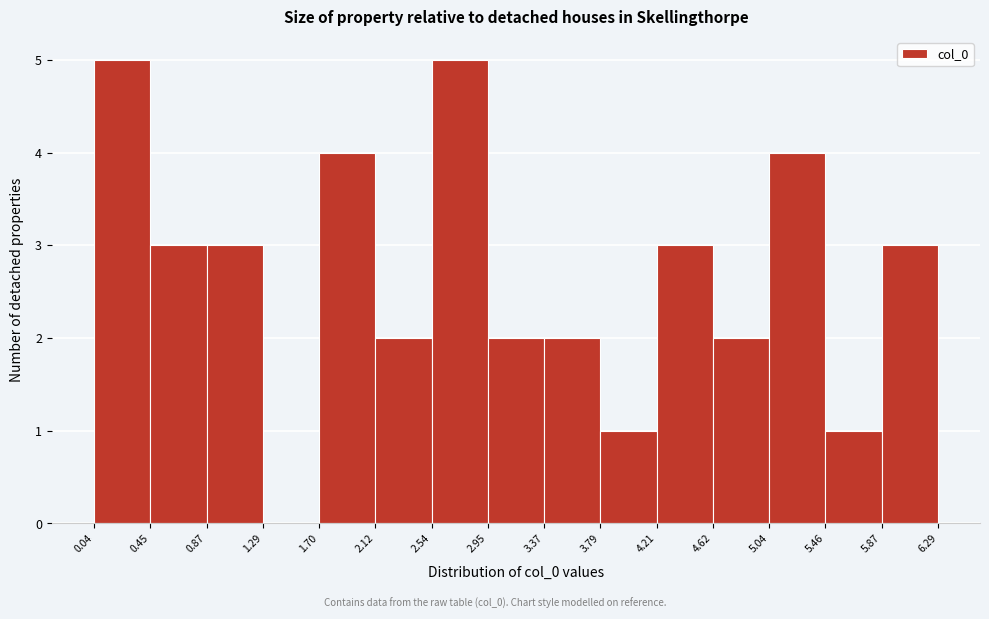

Reading left to right, transcribe this chart: for each bar, give the range it covers on the x-axis and its height. The values are not printed on the chart, so give them approximately, as read against the axis.

0.04 to 0.45: 5
0.45 to 0.87: 3
0.87 to 1.29: 3
1.29 to 1.70: 0
1.70 to 2.12: 4
2.12 to 2.54: 2
2.54 to 2.95: 5
2.95 to 3.37: 2
3.37 to 3.79: 2
3.79 to 4.21: 1
4.21 to 4.62: 3
4.62 to 5.04: 2
5.04 to 5.46: 4
5.46 to 5.87: 1
5.87 to 6.29: 3